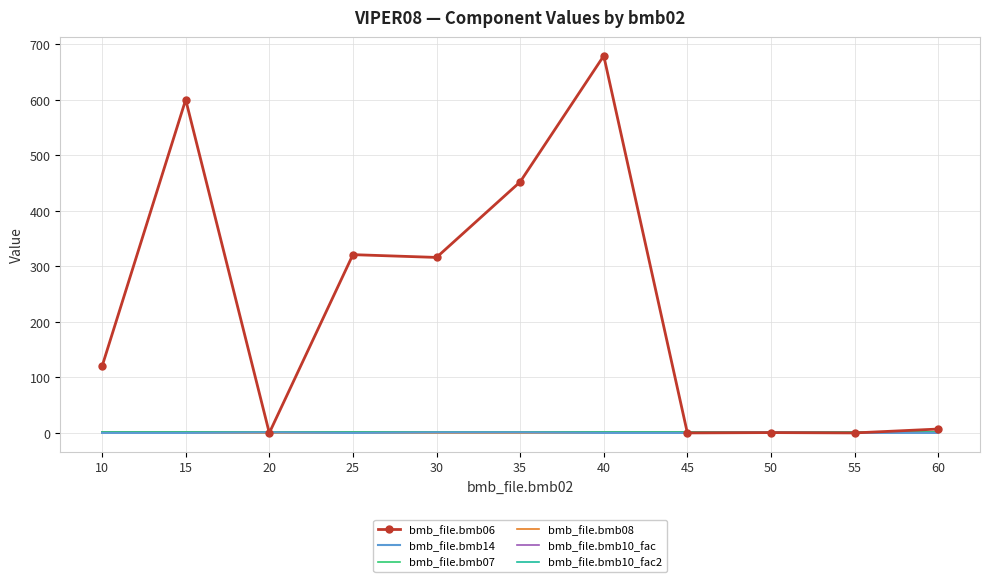

What is the difference between the highest and lowest values at 50?

1.0